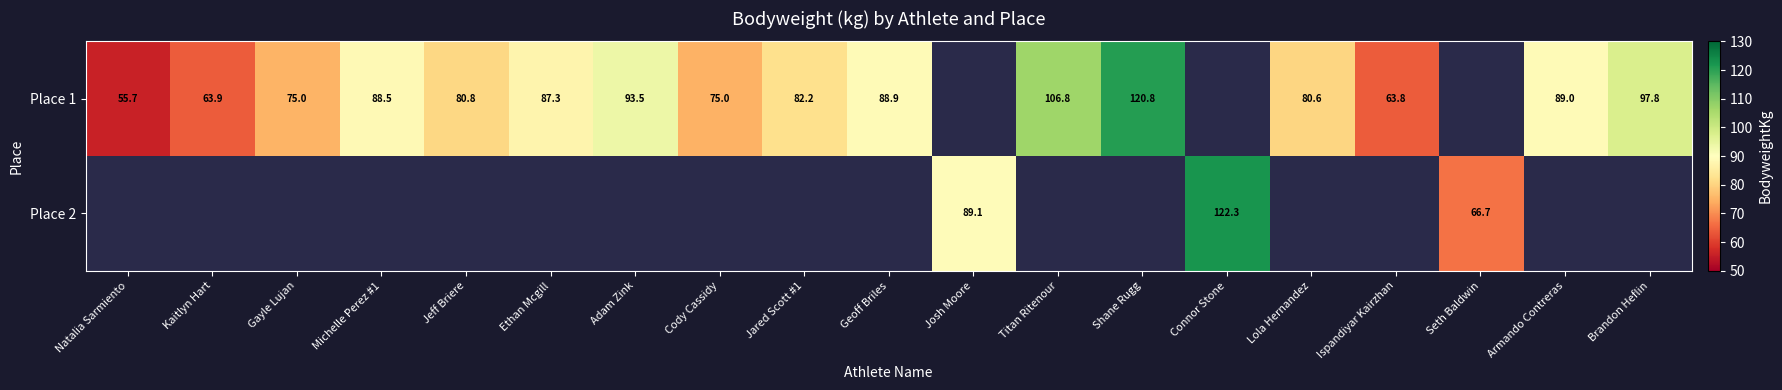

The Place 1 series shows 44.6 at Michelle Perez #1. True or false?

False